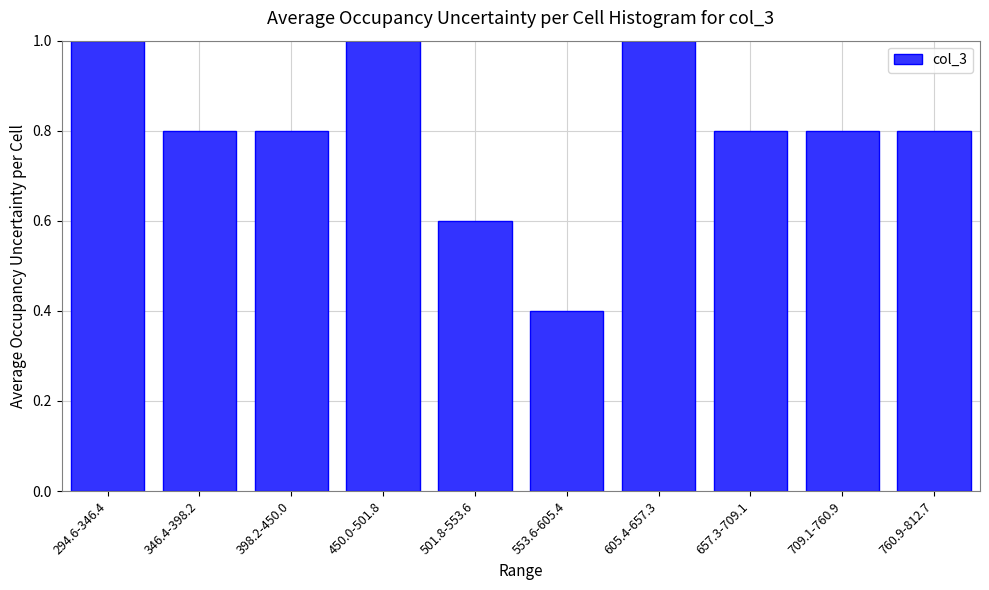

Reading right to left, transcribe all the data shown in this chart.

760.9-812.7=0.8	709.1-760.9=0.8	657.3-709.1=0.8	605.4-657.3=1.0	553.6-605.4=0.4	501.8-553.6=0.6	450.0-501.8=1.0	398.2-450.0=0.8	346.4-398.2=0.8	294.6-346.4=1.0